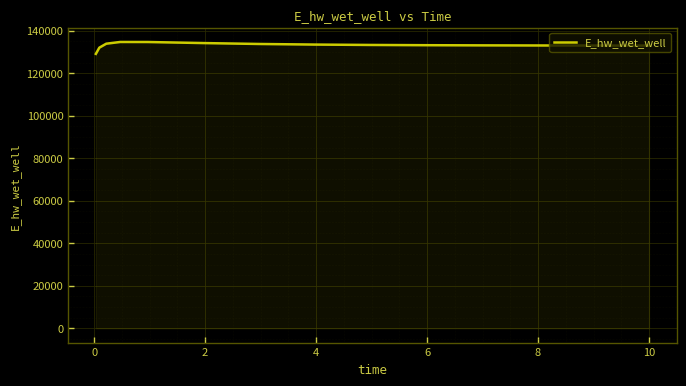

What is the smallest value displayed?

129092.0